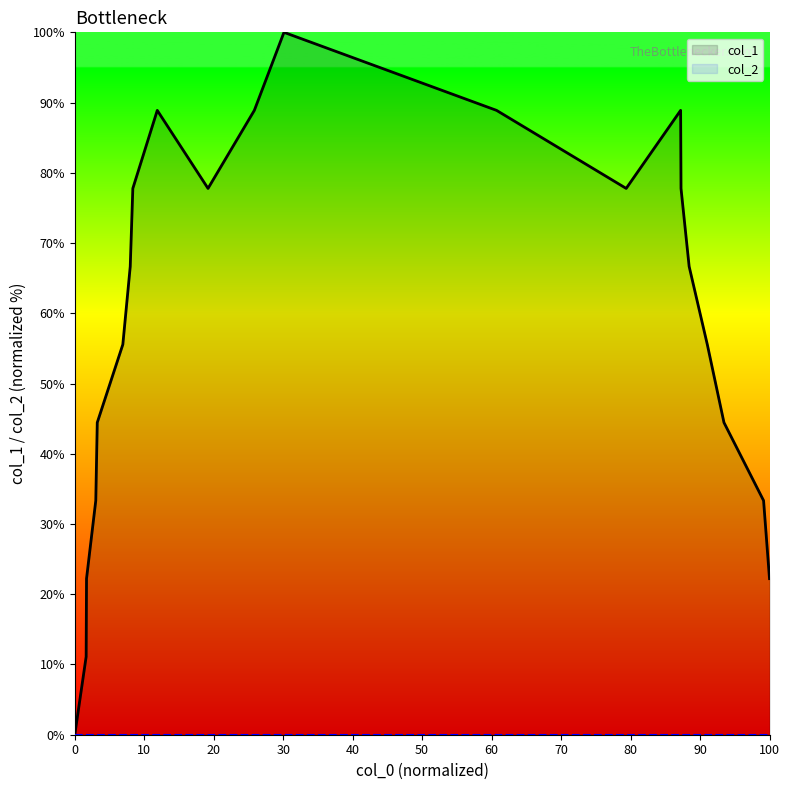

True or false: col_2 and col_1 intersect in this chart.

False